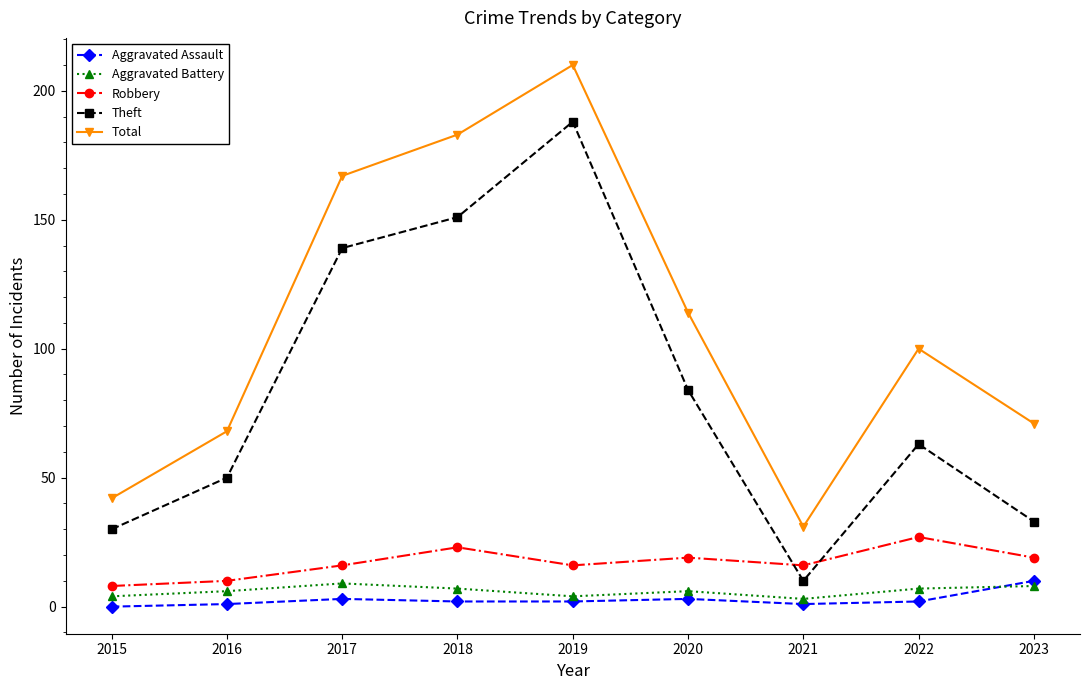

Between 2019 and 2023, which series saw the biggest shift?

Theft